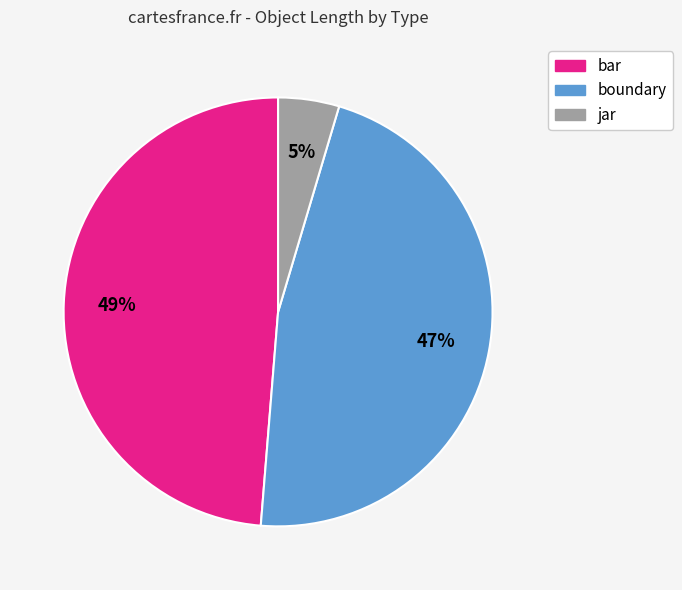

Combined, do boundary and bar account for over 50%?

Yes